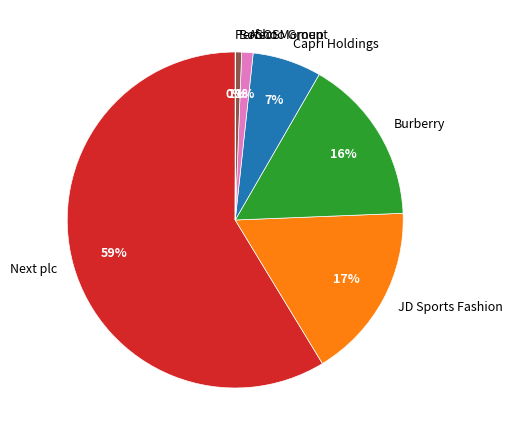

Which category has the biggest portion of the pie?

Next plc